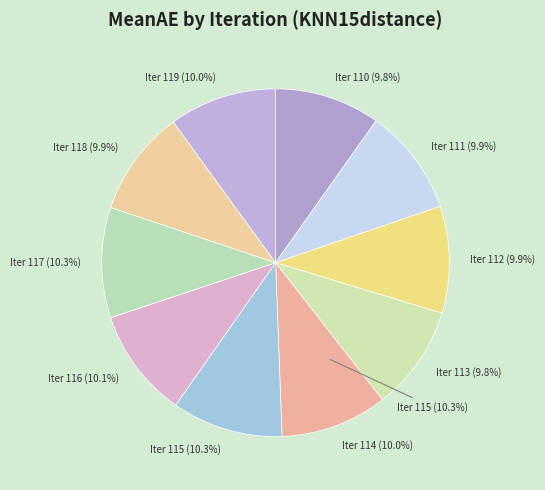

How many slices are in this pie chart?

10